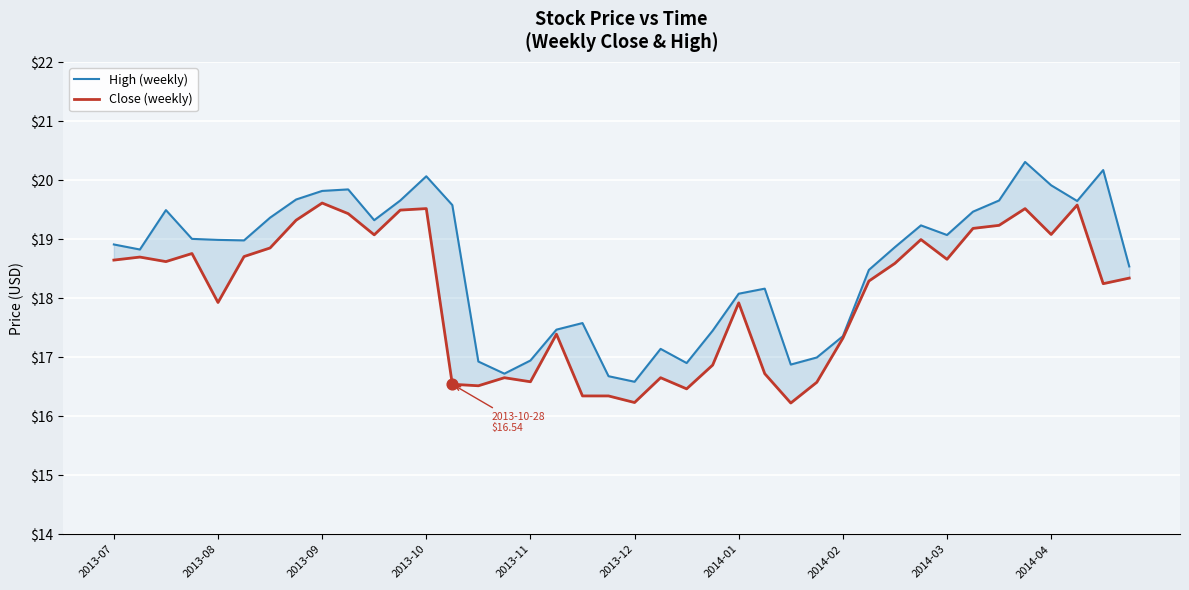

Which series contains the lowest Y value?

Close (weekly)